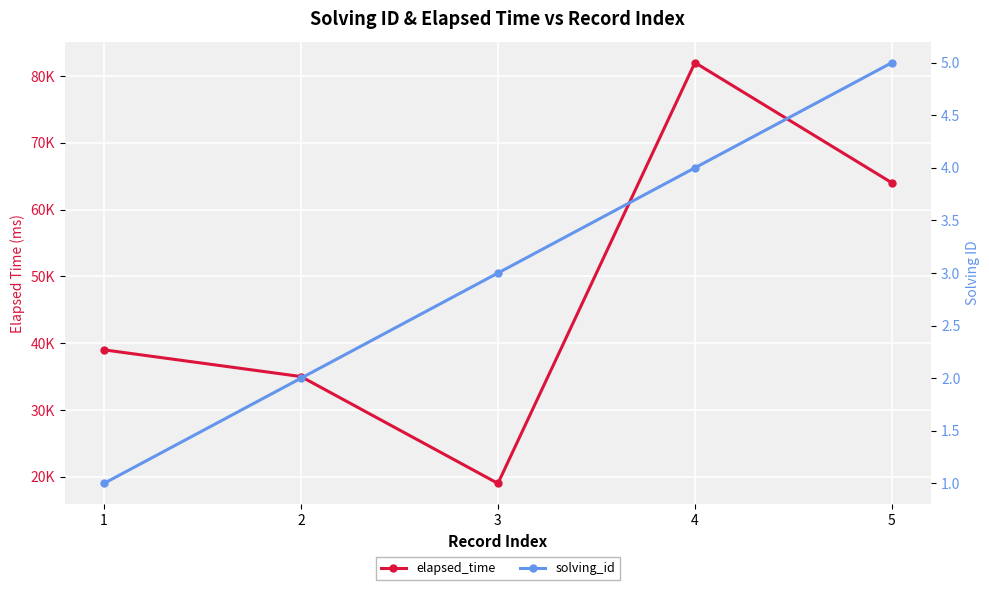

Is this an area chart (filled region under the line)?

No